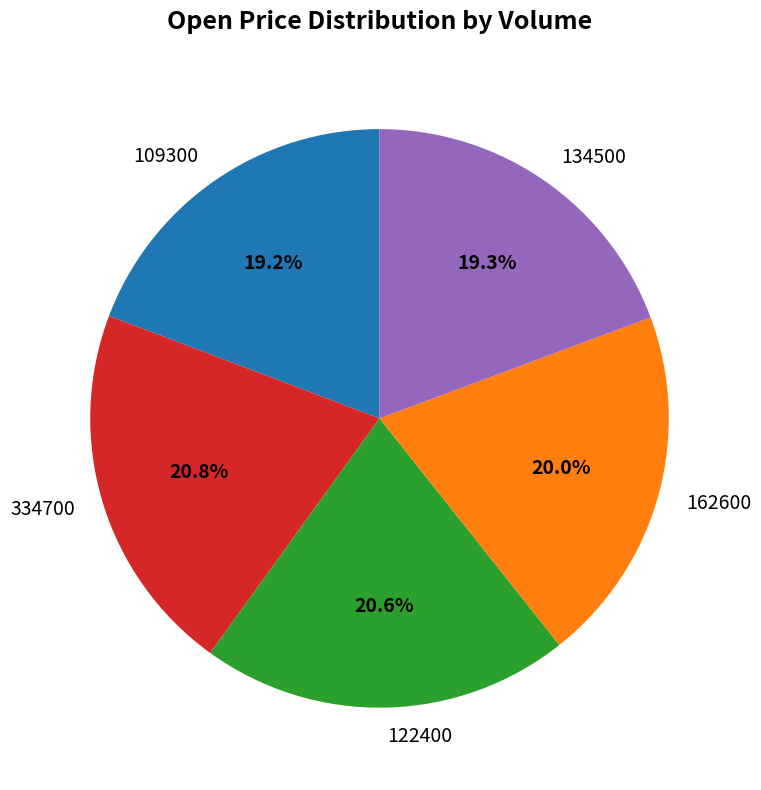

Is it true that 134500 is 19% of the pie?

True